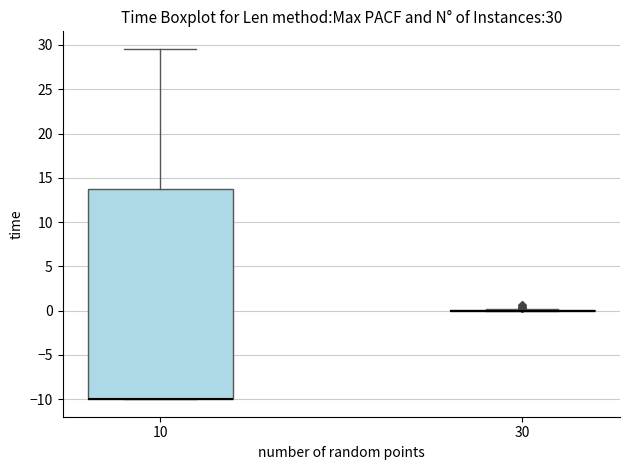

Comparing the boxes themselves (not the whiskers), which one is the tallest?

10